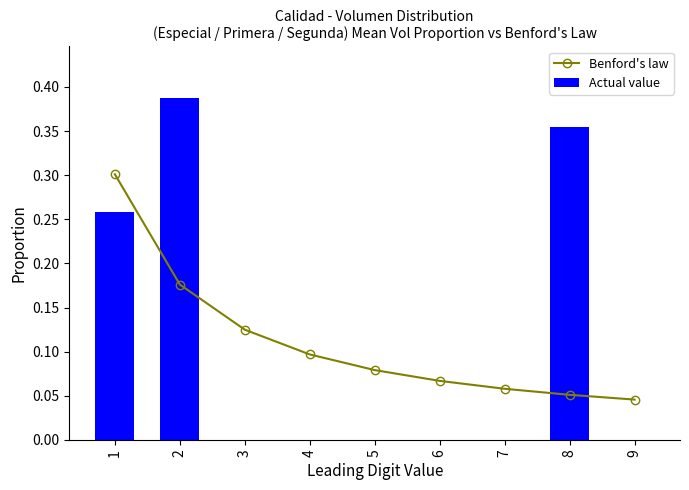

What is the average value of the Benford's law series?

0.1